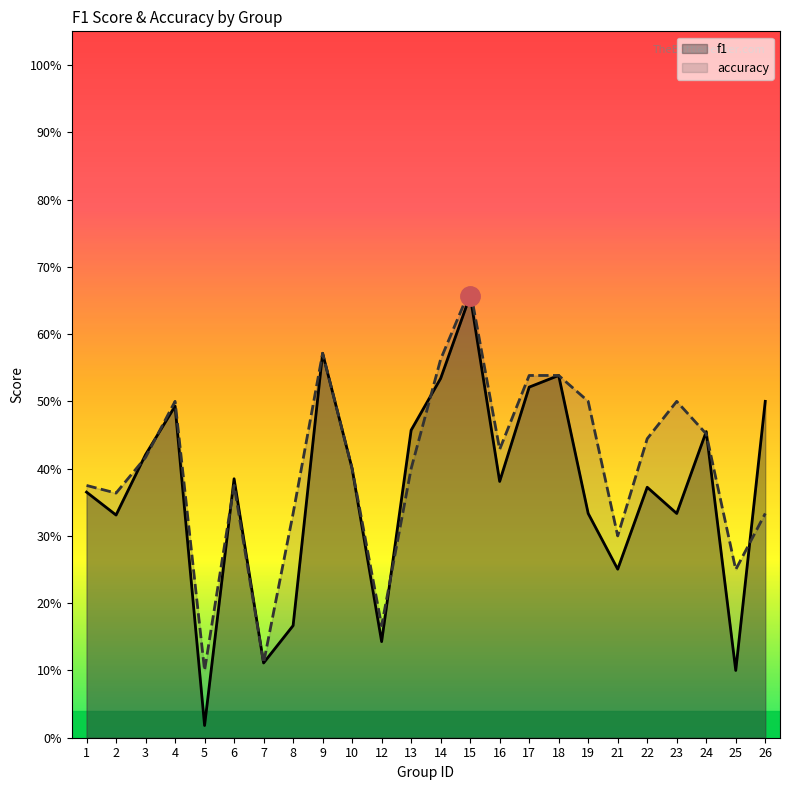

What is the value of the accuracy point at the 1st from the left?

0.4